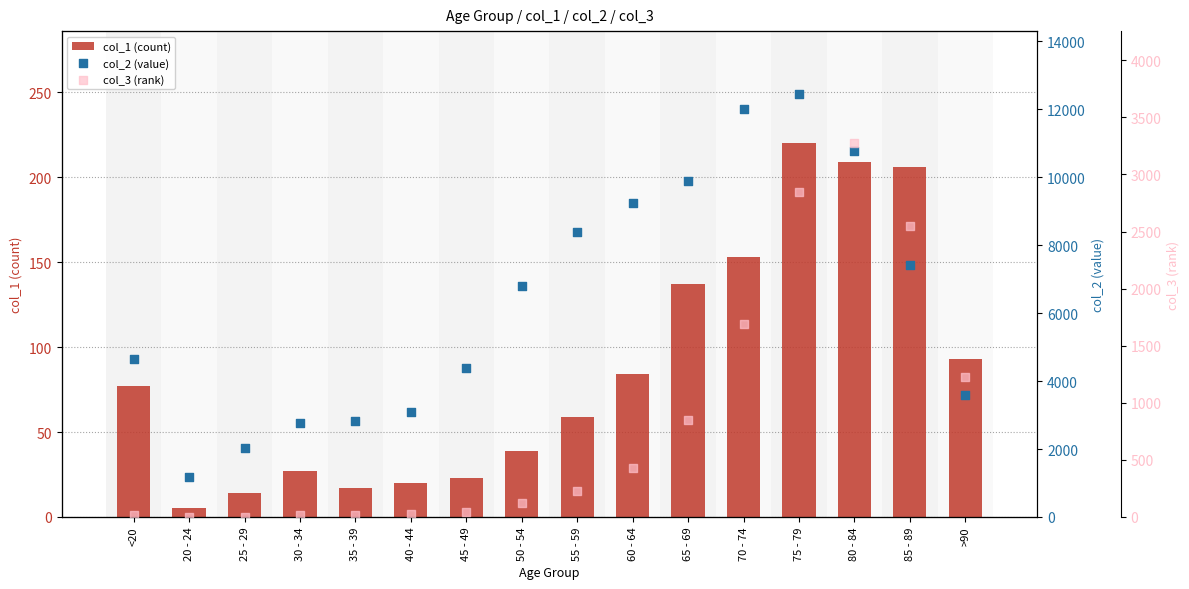

What is the total value across all series at 75 - 79?

15502